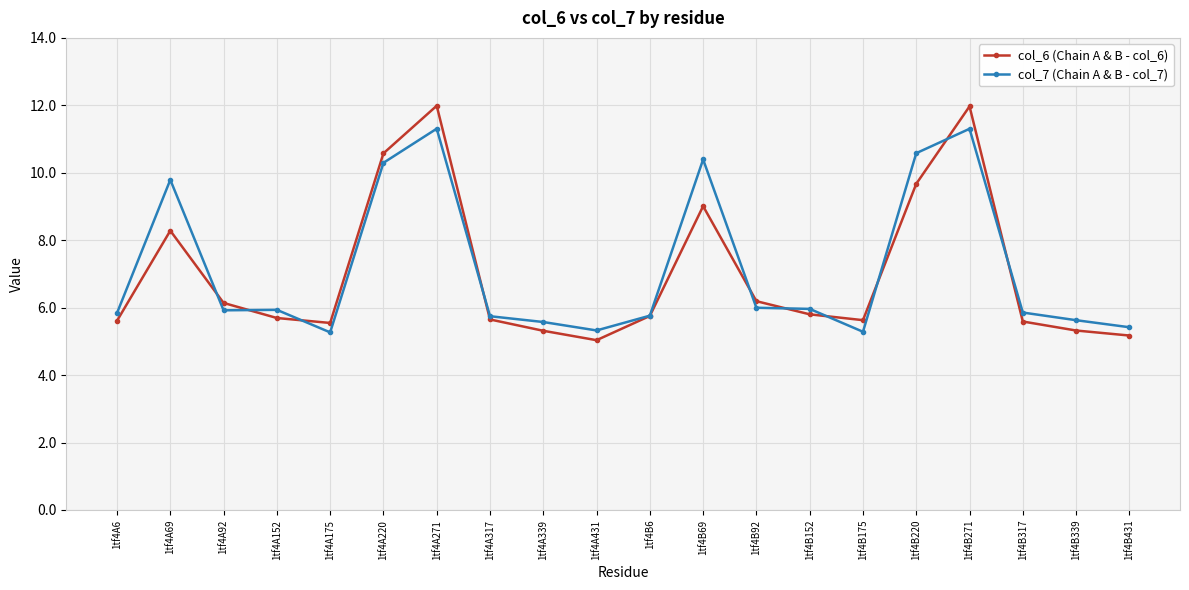

How many interior local valleys does the col_6 (Chain A & B - col_6) series have?

3